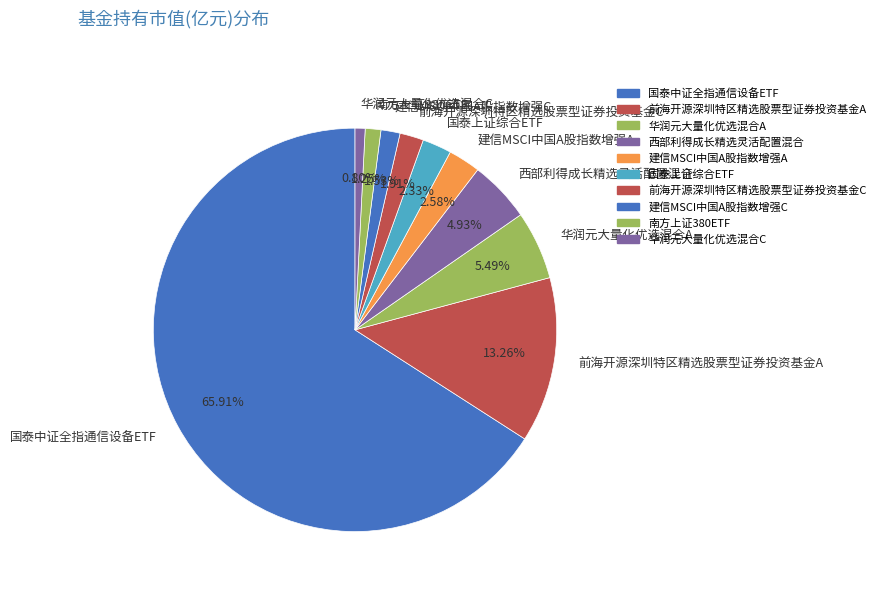

To the nearest percent, what portion does 华润元大量化优选混合C represent?

1%